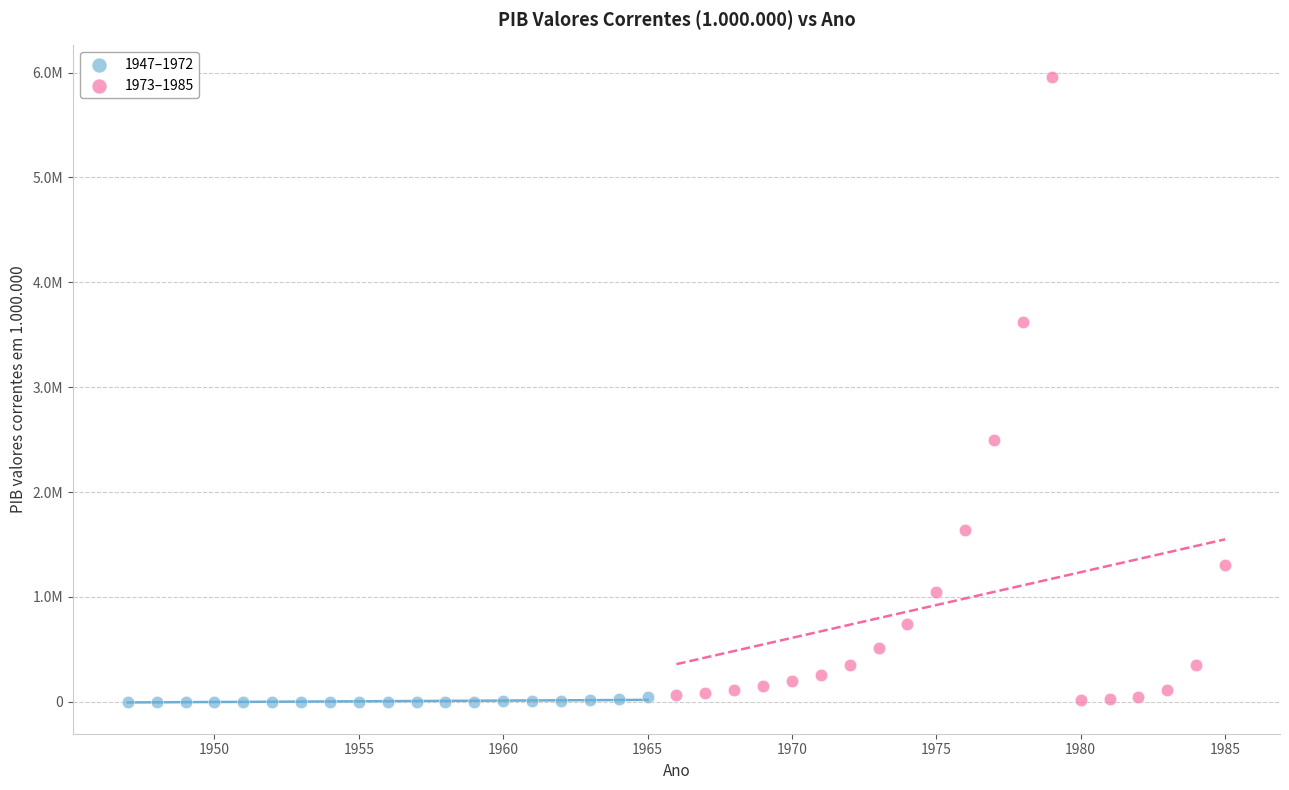

What are all the series names shown in the legend?

1947–1972, 1973–1985